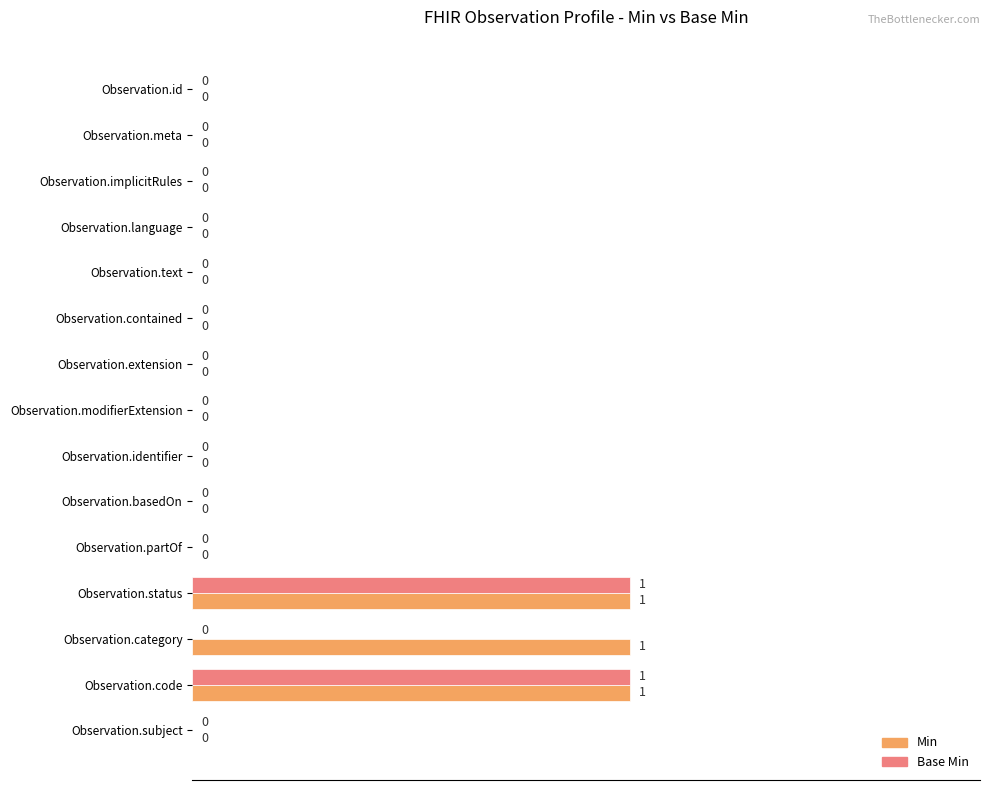

Which series has the largest total across all categories?

Min